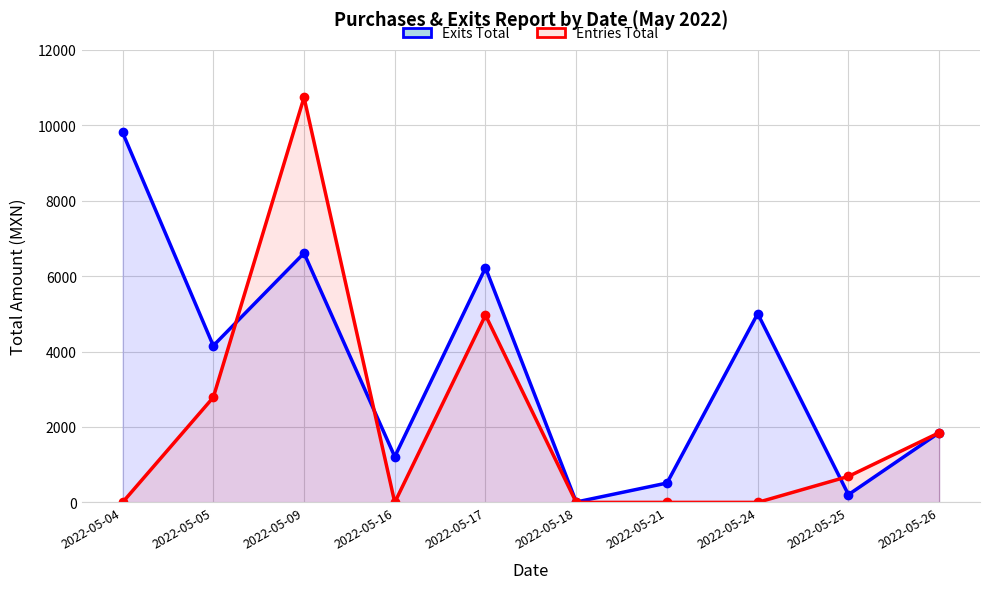

At which category is the sum across all series the highest?

2022-05-09